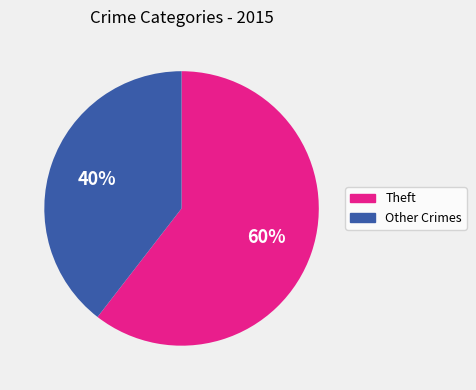

To the nearest percent, what is the average slice percentage?

50%